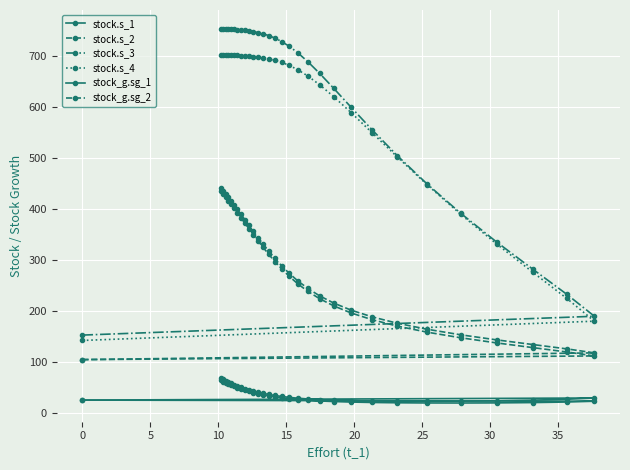

How many lines are shown in the chart?

6